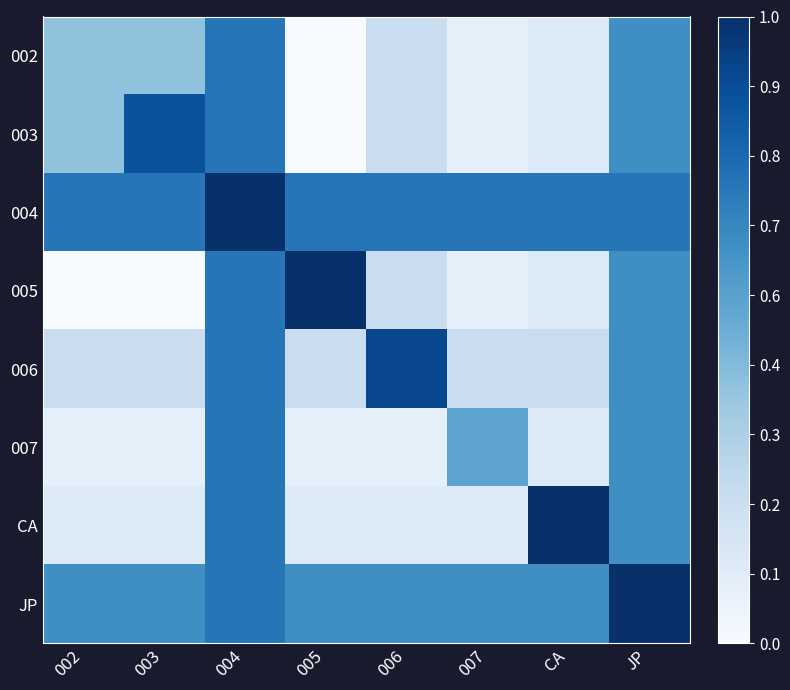

List the series in order of their peak value, highest first.

004, 005, CA, JP, 006, 003, 002, 007